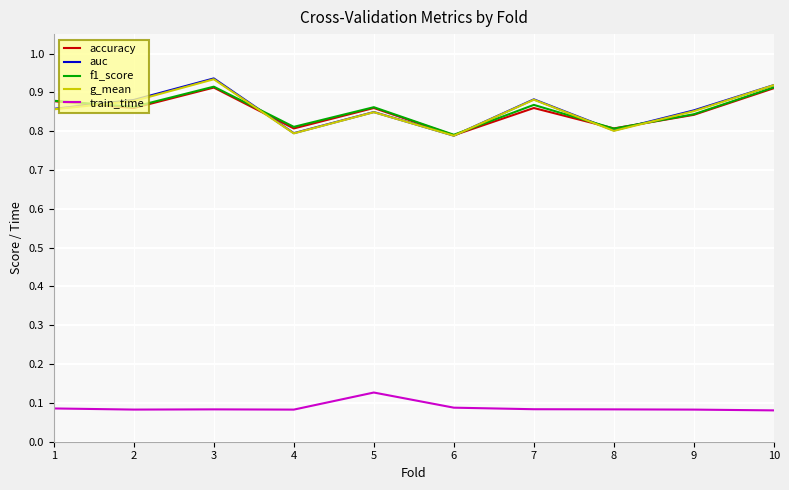

The value of f1_score at 8 is 0.3. True or false?

False